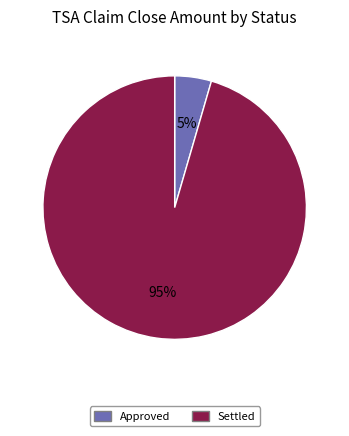

Is the sum of Approved and Settled greater than half?

Yes